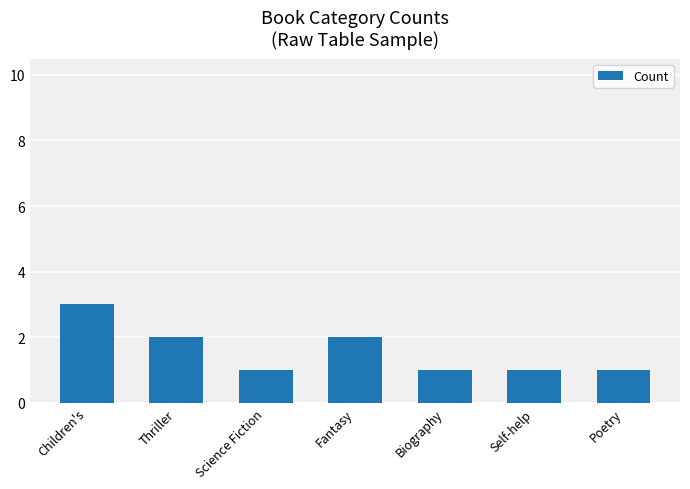

What is the average value?

2